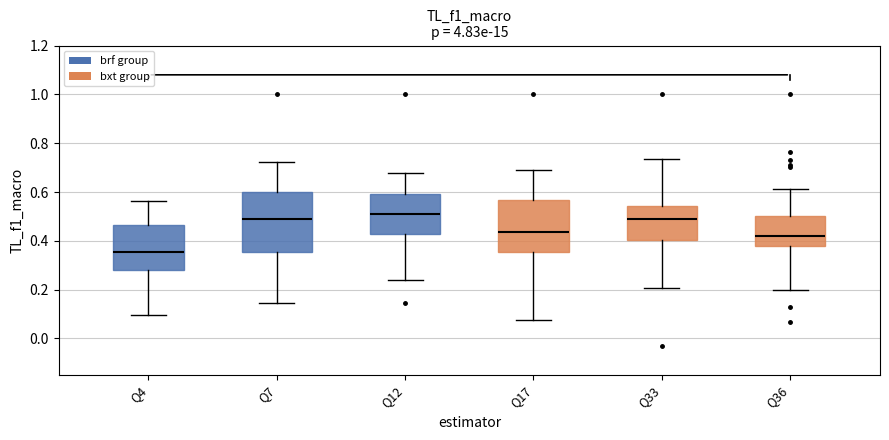

Reading left to right, read every box against the y-axis: the position of its median line, the range the box covers, and the ends of its whiskers. The values are not printed on the chart, so give them approximately, as read against the axis.

Q4: median 0.36, box 0.28 to 0.46, whiskers 0.10 to 0.56
Q7: median 0.48, box 0.36 to 0.60, whiskers 0.14 to 0.72
Q12: median 0.52, box 0.42 to 0.58, whiskers 0.24 to 0.68
Q17: median 0.44, box 0.36 to 0.56, whiskers 0.08 to 0.68
Q33: median 0.48, box 0.40 to 0.54, whiskers 0.20 to 0.74
Q36: median 0.42, box 0.38 to 0.50, whiskers 0.20 to 0.62